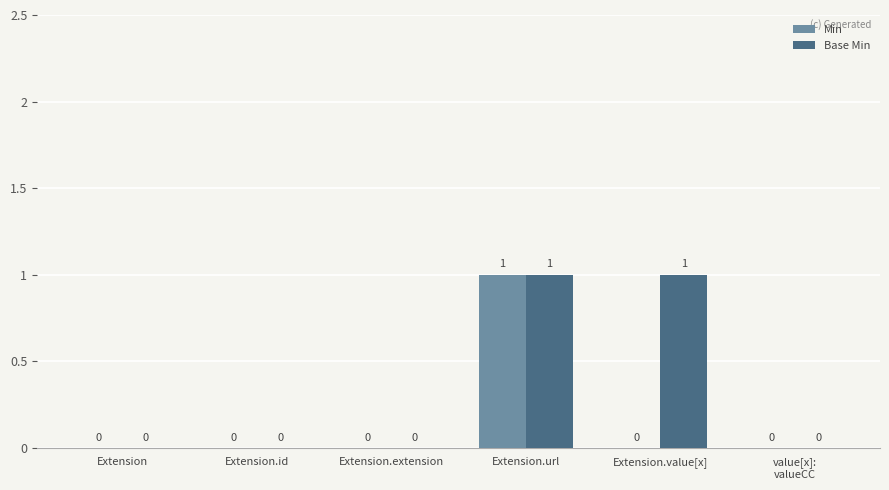

The value of Min at Extension.extension is -1. True or false?

False